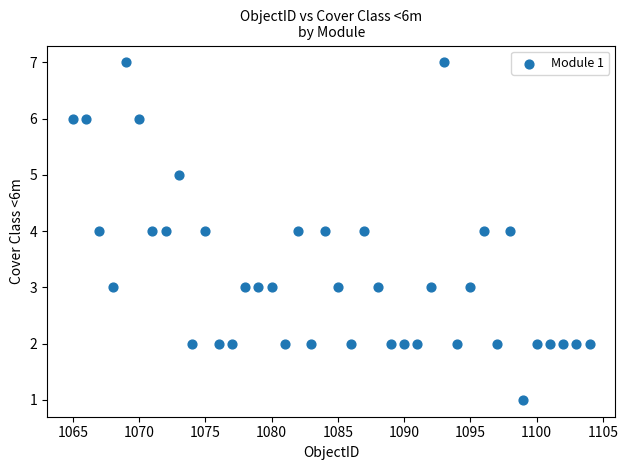

What is the range of Y values (max minus min)?

6